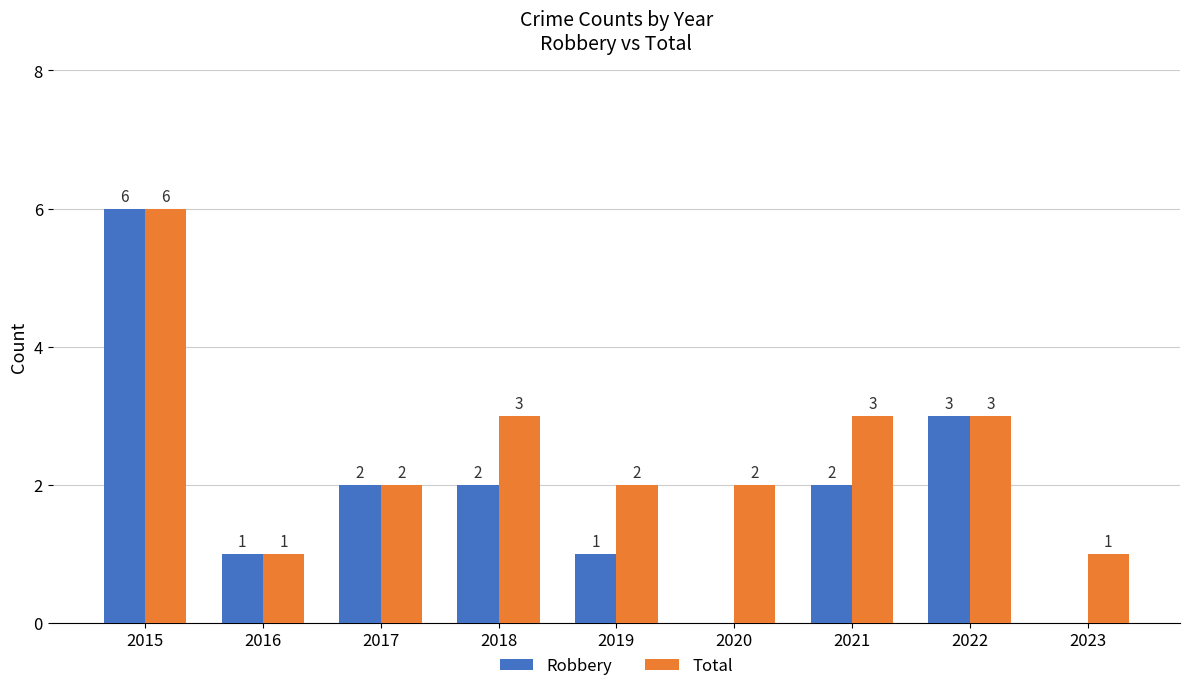

What are all the series names shown in the legend?

Robbery, Total